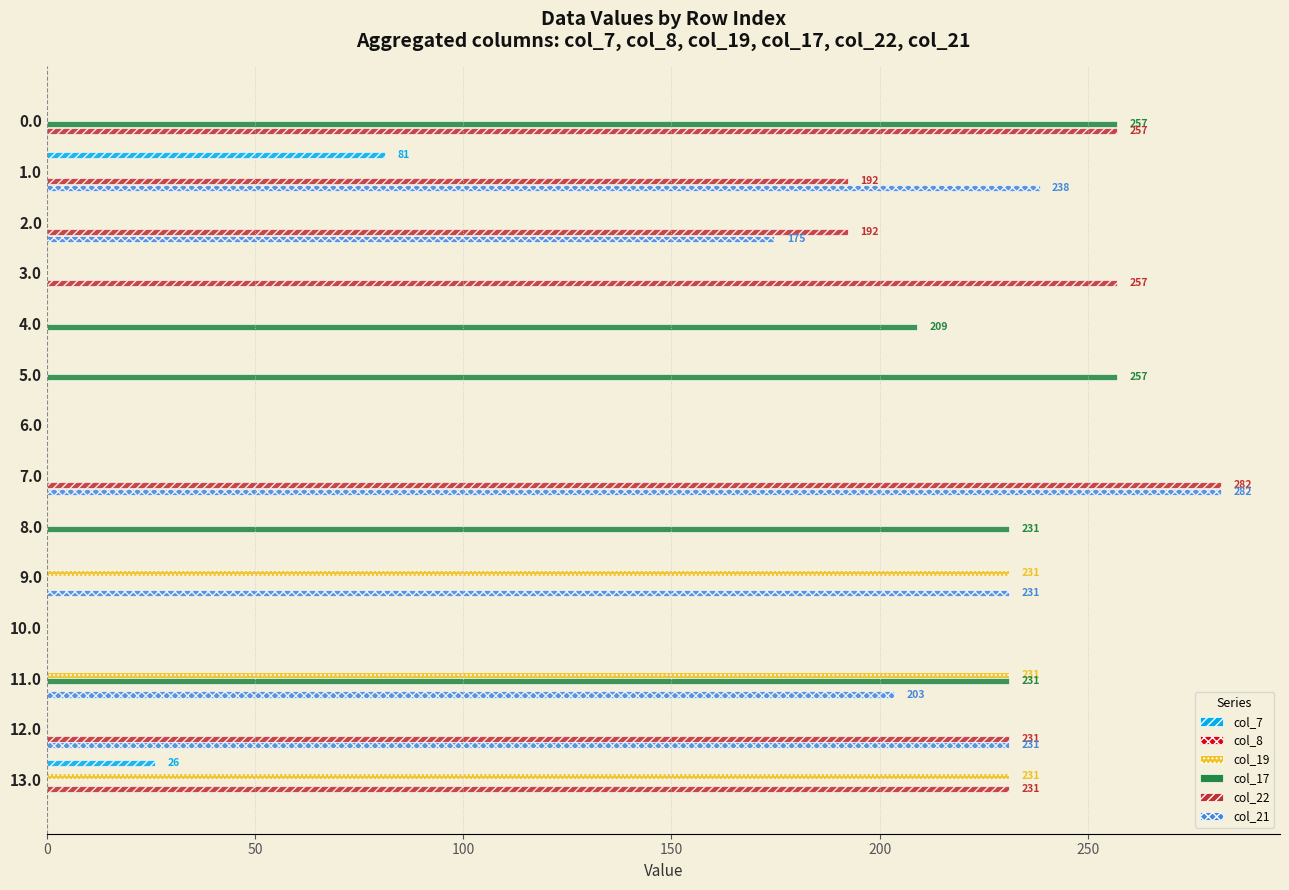

What is the highest value of the col_7 series?

81.1